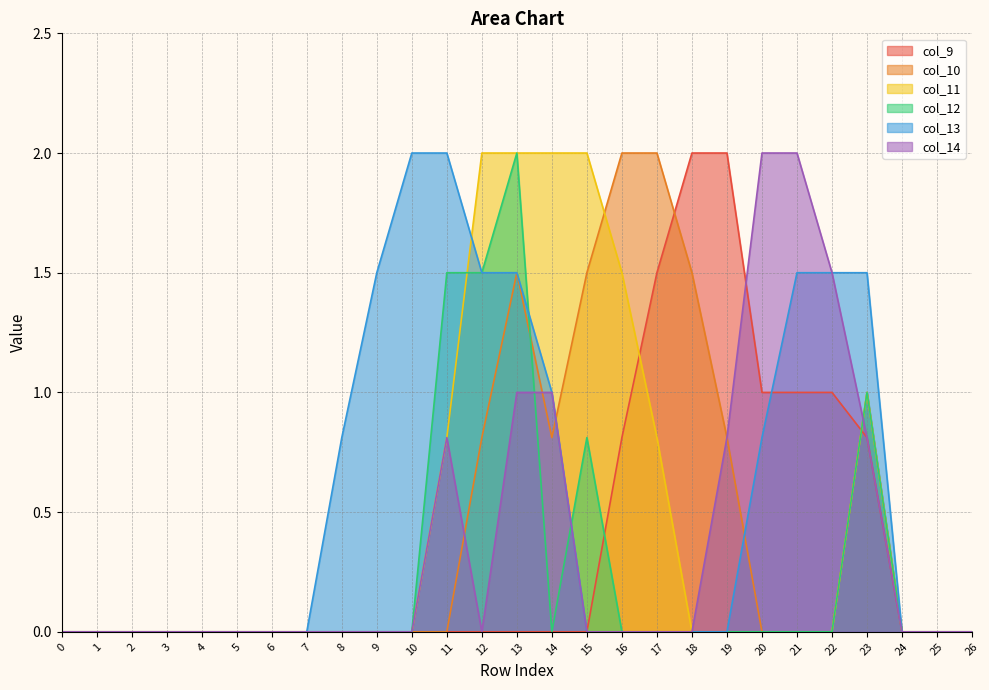

Does the chart have visible grid lines?

Yes